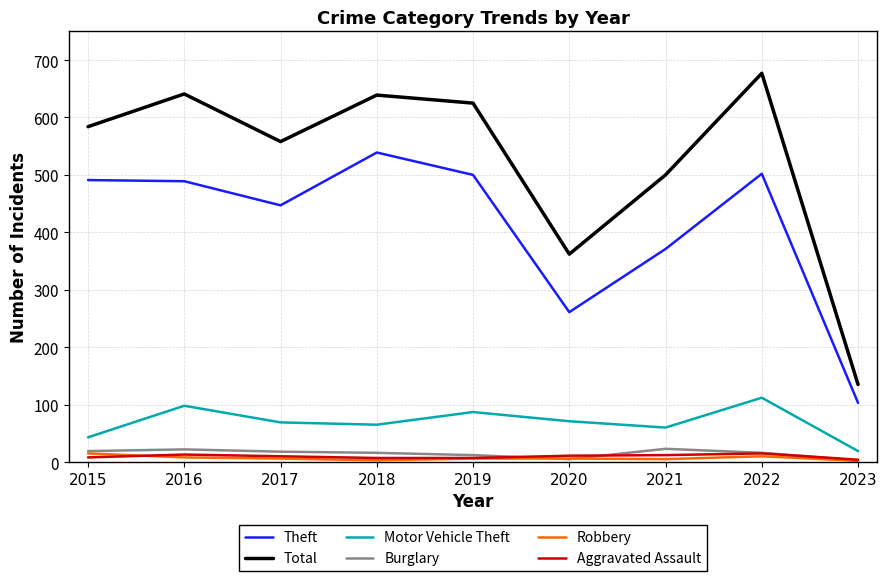

True or false: Aggravated Assault and Motor Vehicle Theft intersect in this chart.

False